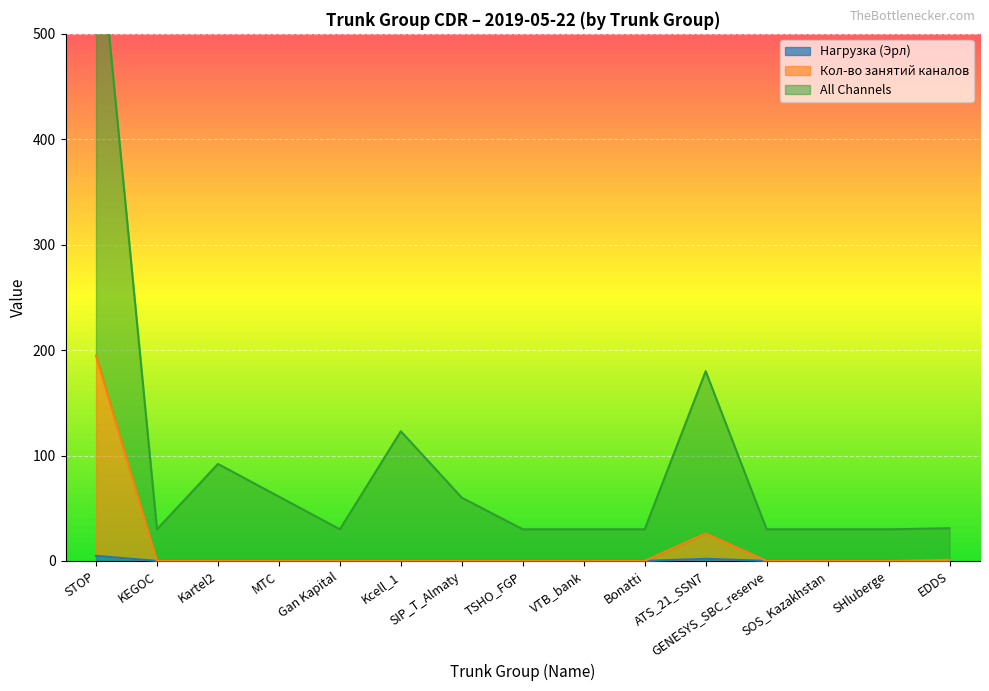

True or false: Кол-во занятий каналов has a value of 0.0 at Gan Kapital.

True